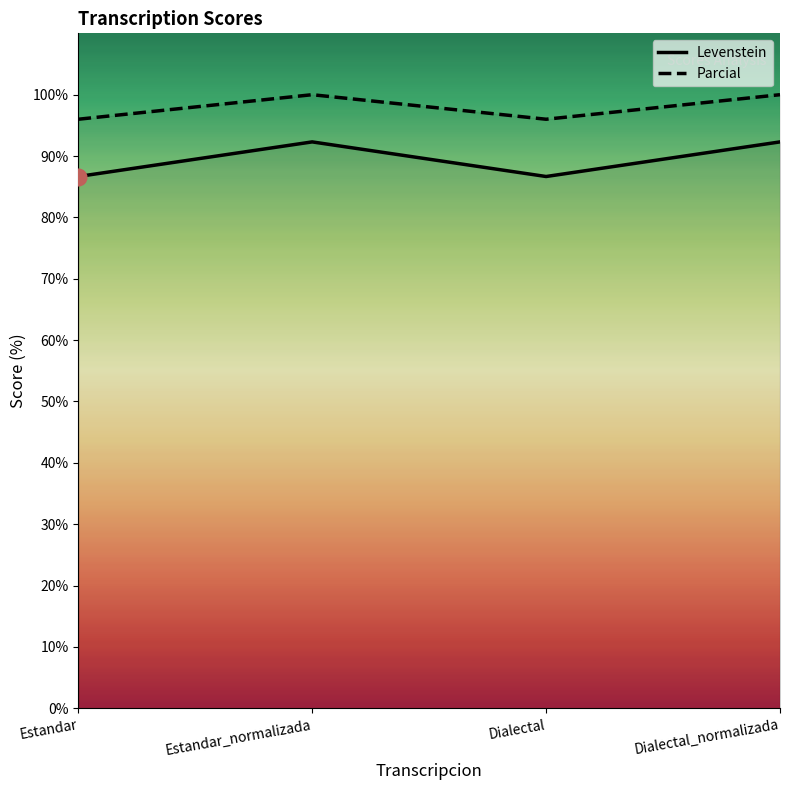

Reading left to right, transcribe all the data shown in this chart.

Levenstein: Estandar=86.7	Estandar_normalizada=92.3	Dialectal=86.7	Dialectal_normalizada=92.3
Parcial: Estandar=96.0	Estandar_normalizada=100.0	Dialectal=96.0	Dialectal_normalizada=100.0